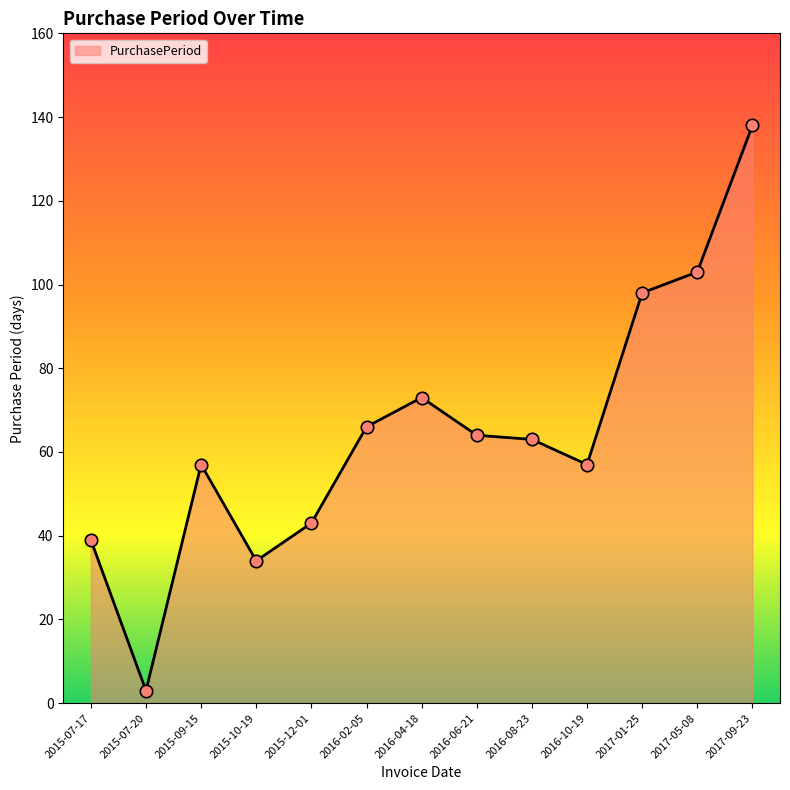

What is the change in value from 2016-04-18 to 2016-08-23?

-10